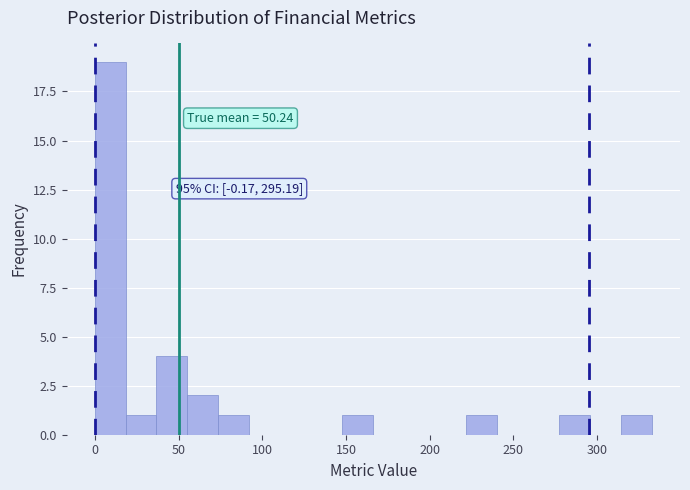

Read against the x-axis, roughly where is the centre of the tallest bar?

10